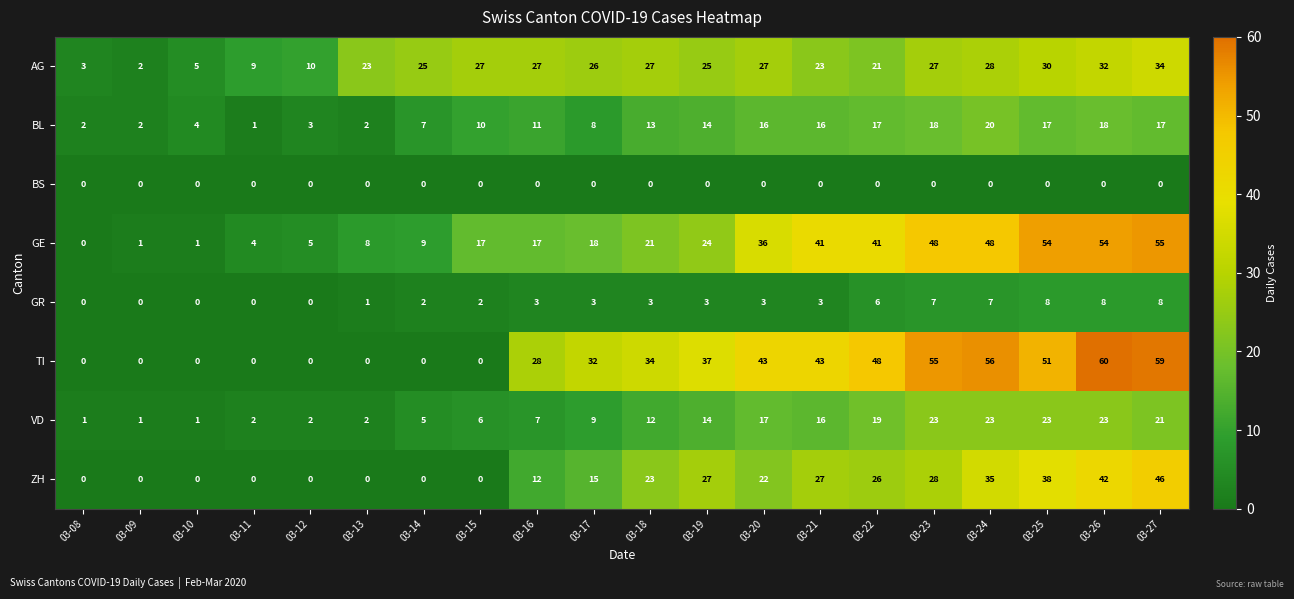

Which category has the highest value in the BL series?

03-24